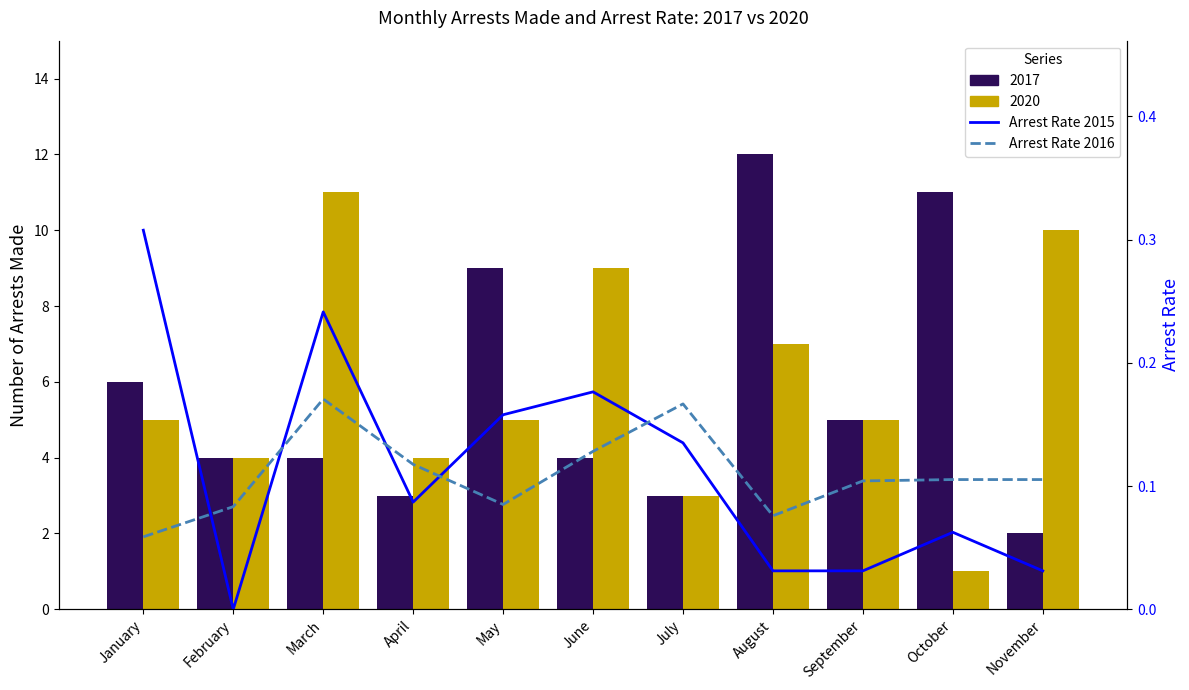

True or false: Arrest Rate 2016 has a value of 0.0 at August.

False